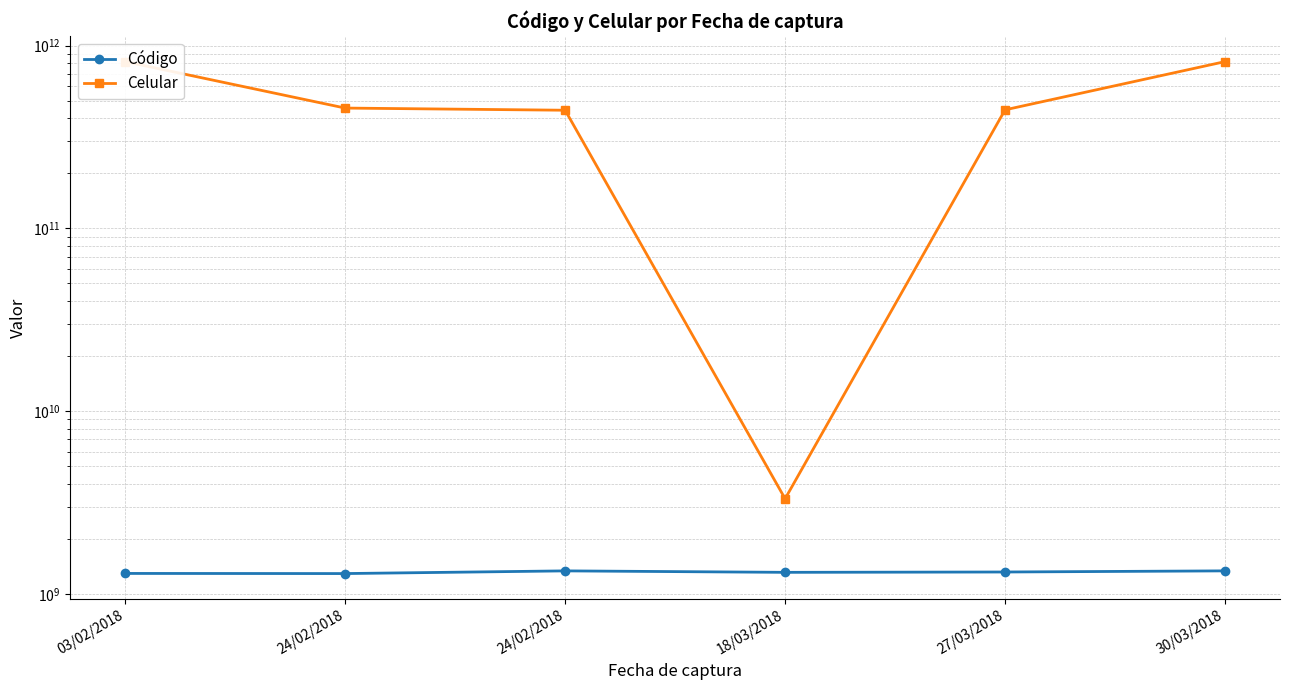

In Celular, how many points are lower than both neighbors (excluding endpoints)?

1